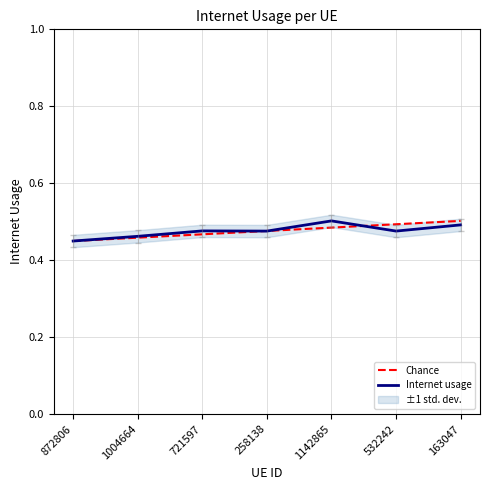

What is the label of the 1st point from the left?

872806